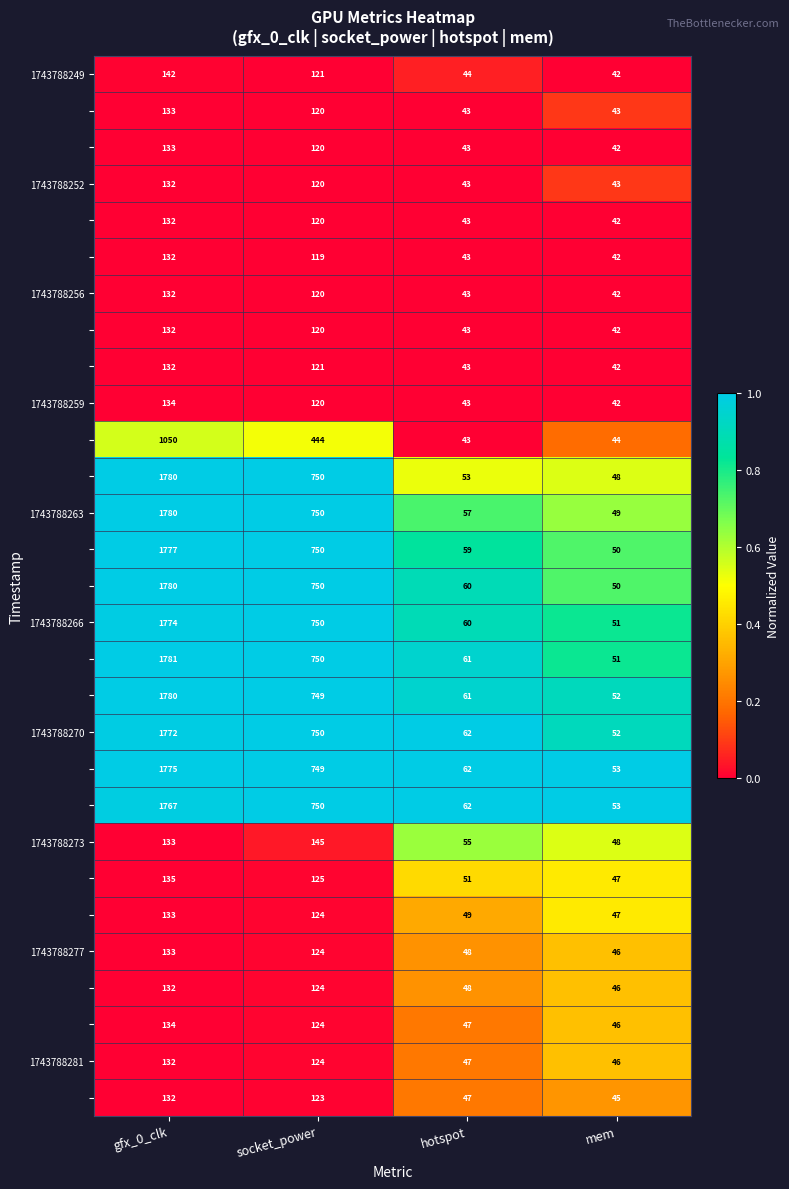

Which label corresponds to the smallest value in the chart?

mem